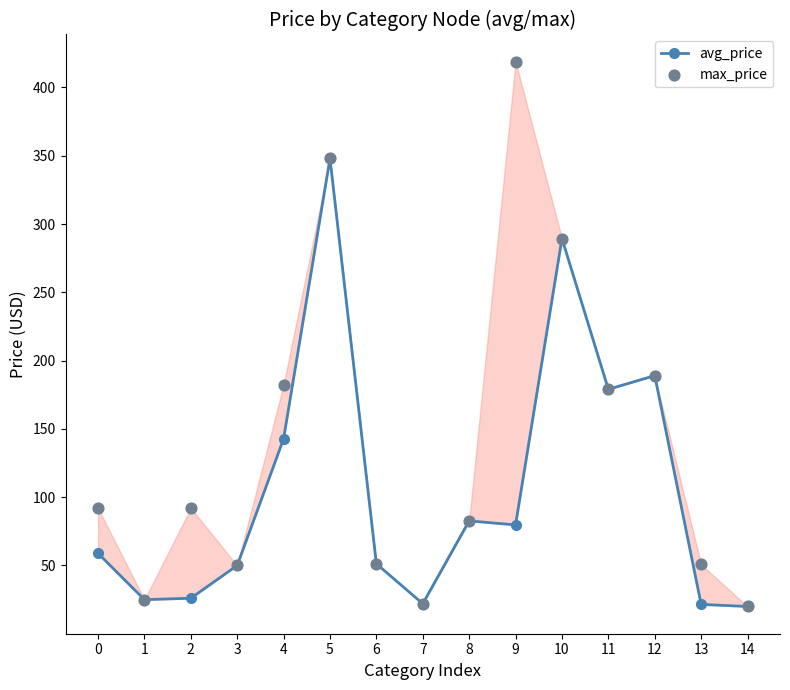

At which category is the sum across all series the highest?

5